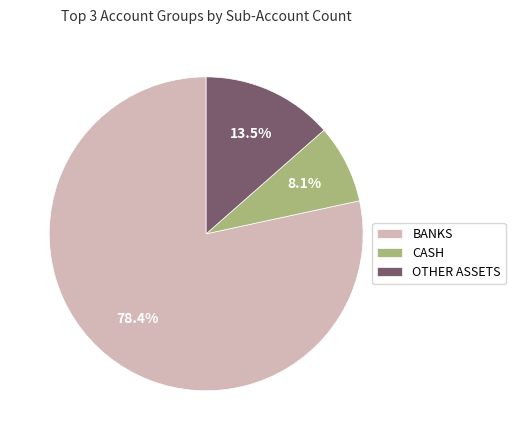

Rank the categories by value from highest to lowest.

BANKS, OTHER ASSETS, CASH